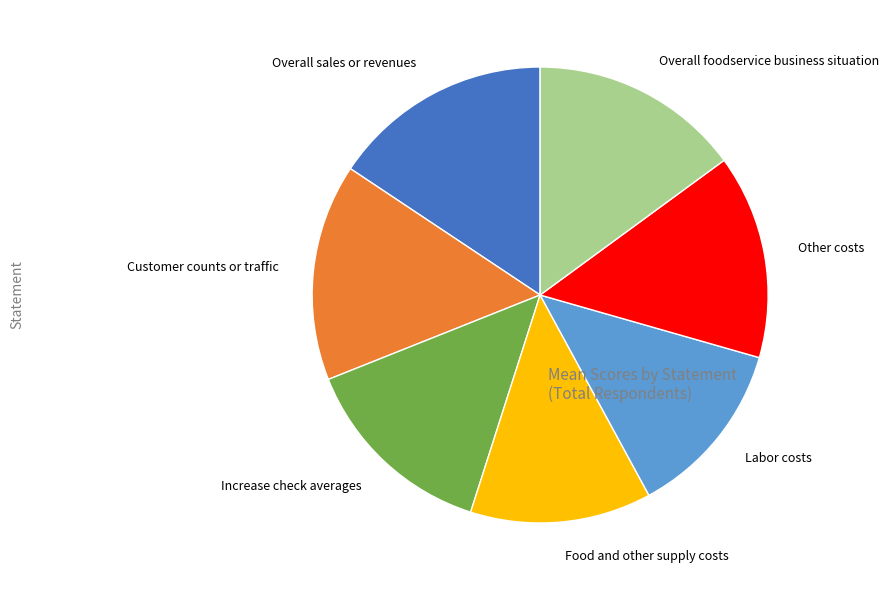

Approximately how many times larger is the value at Food and other supply costs compared to Labor costs?

1.0